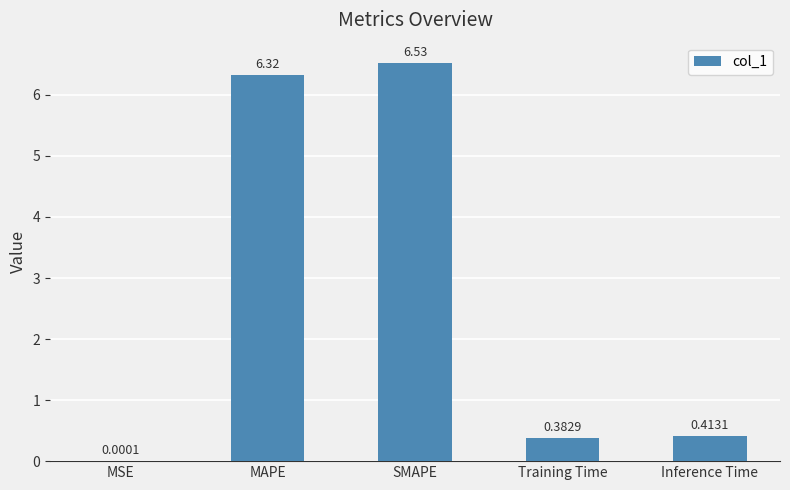

What is the sum of all values?

13.6